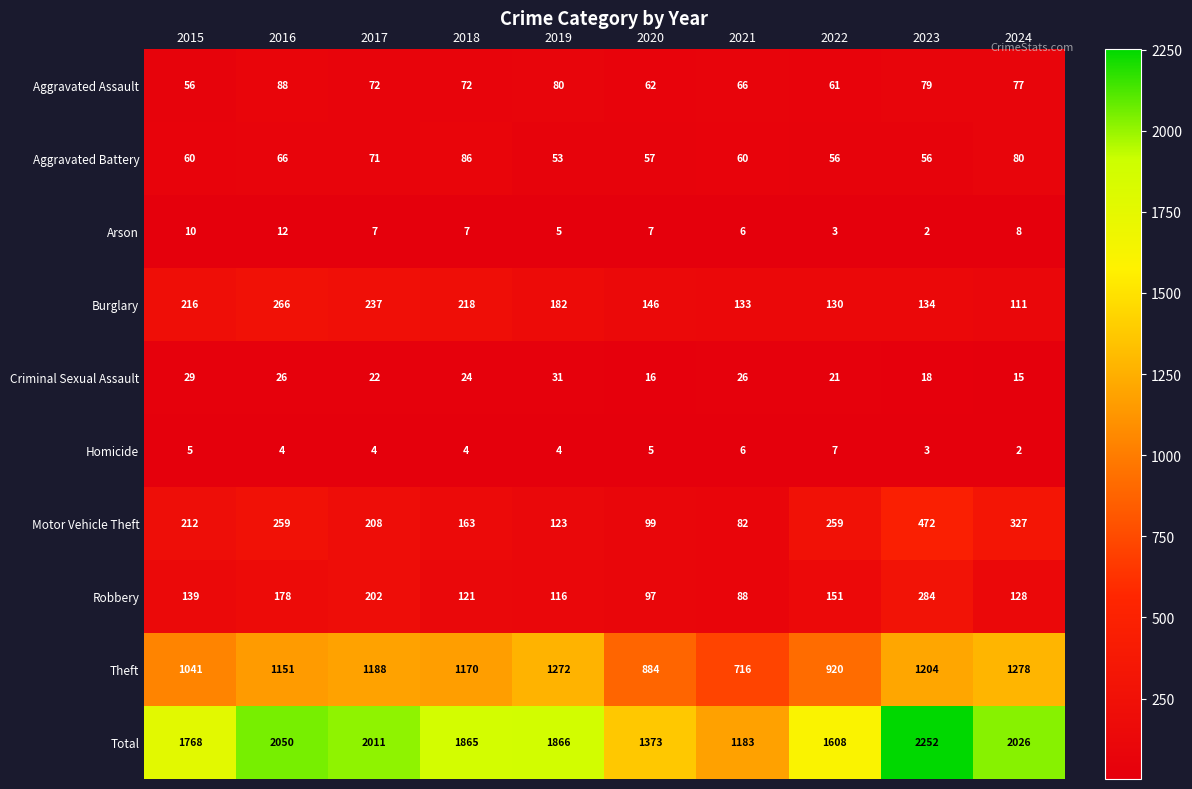

At which category is the sum across all series the highest?

2023